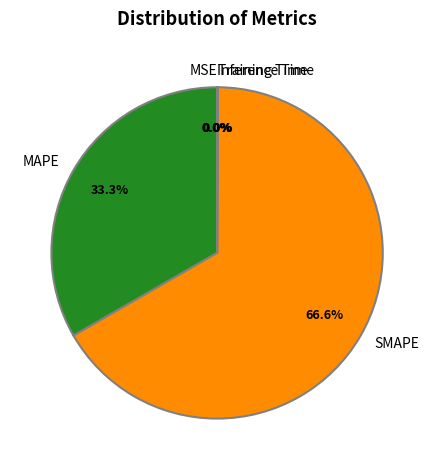

To the nearest percent, what percentage of the pie is SMAPE?

67%